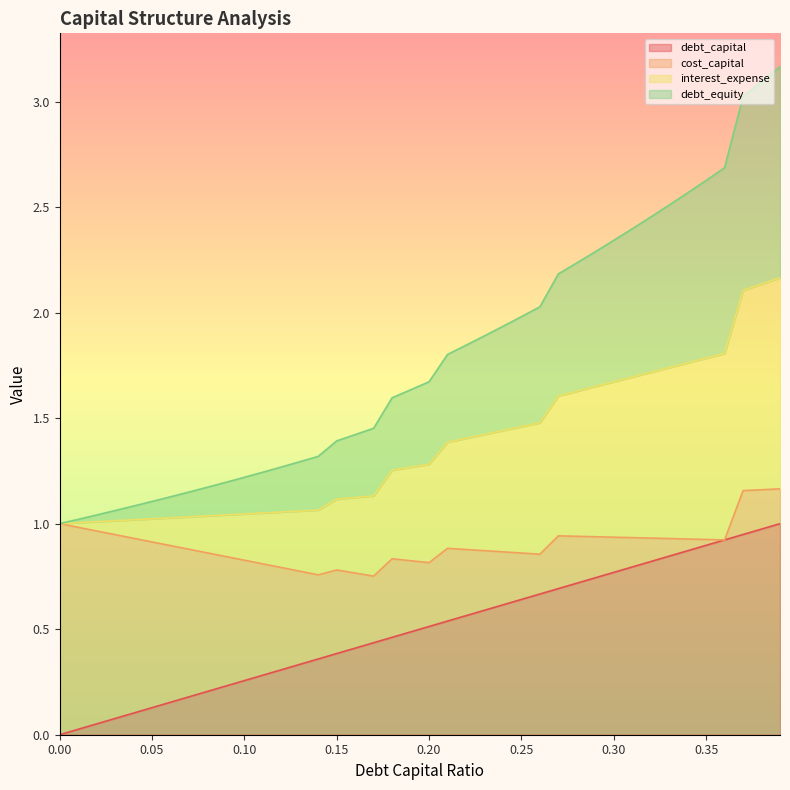

Is the value of interest_expense at 0 greater than the value of debt_capital at 0.12?

Yes